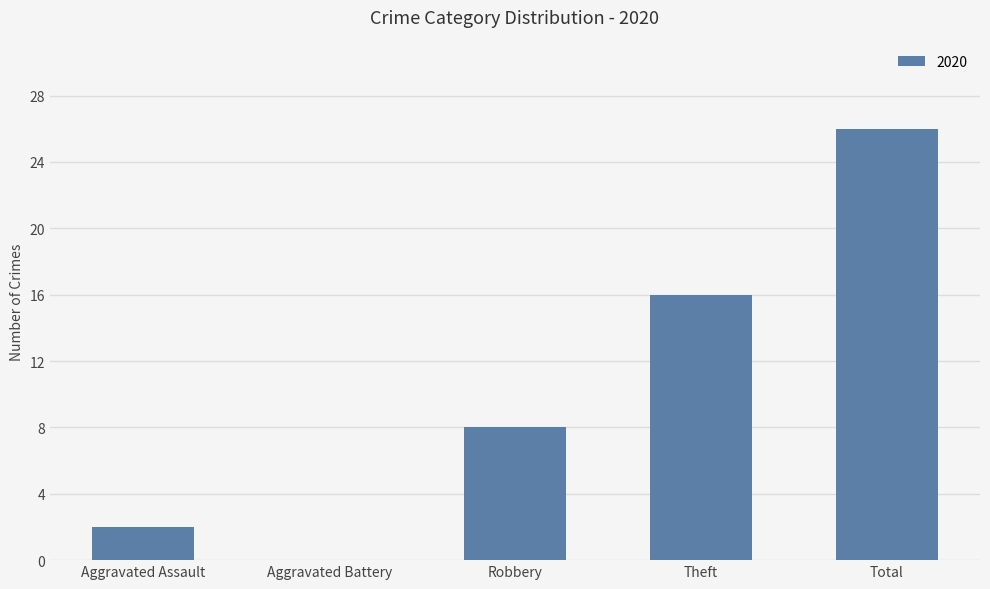

What is the maximum value shown in the chart?

26